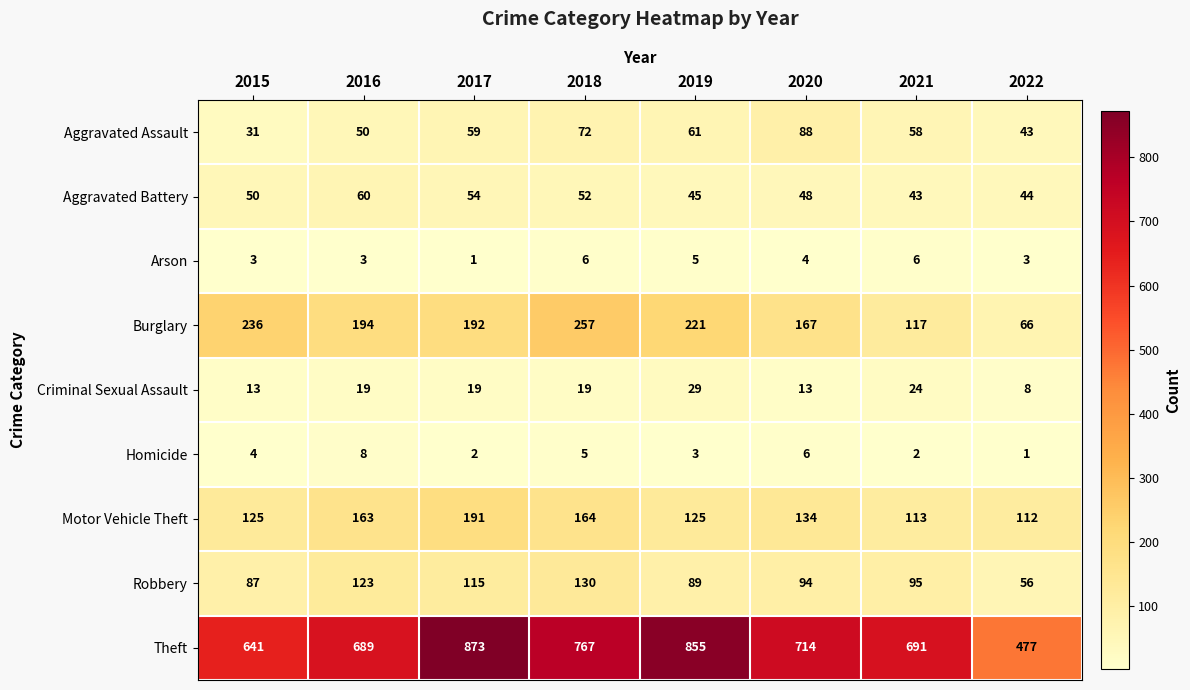

How many categories are shown in the chart?

8